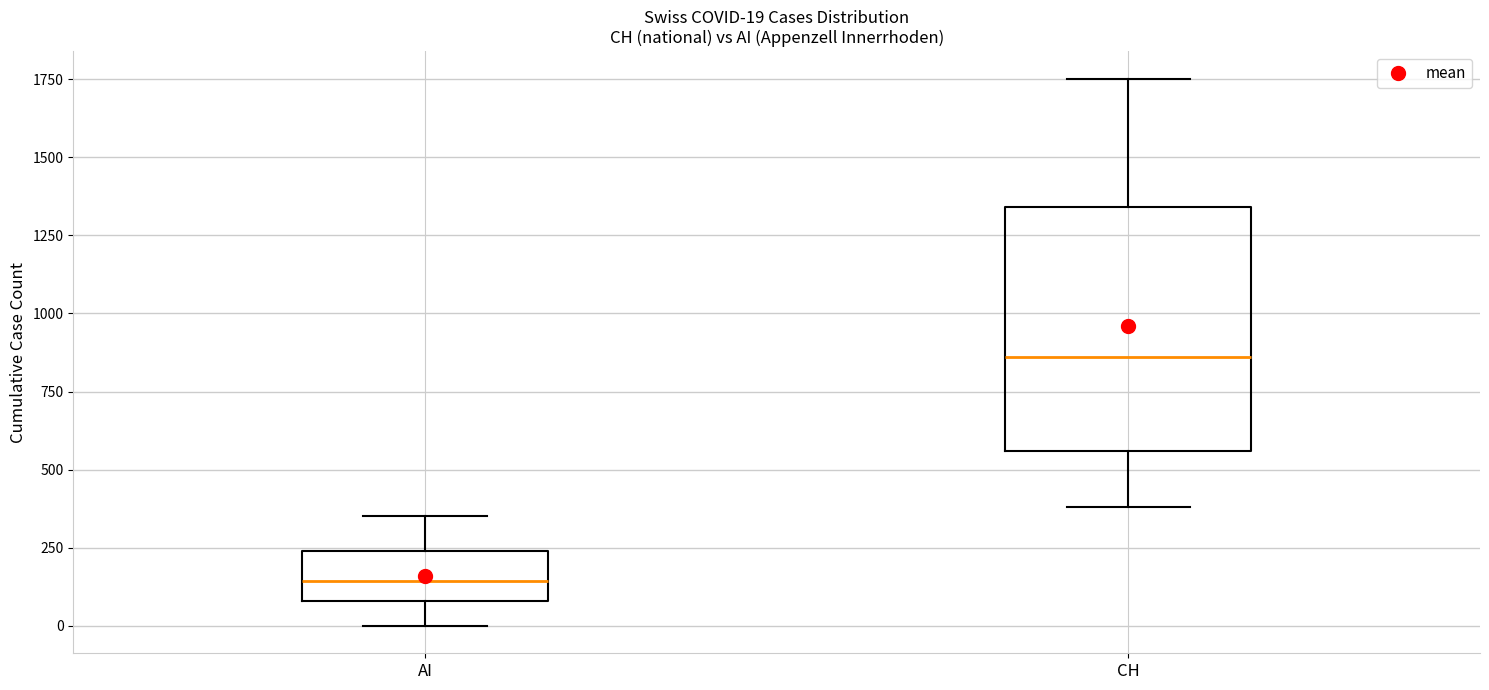

Which box has the highest median line?

CH